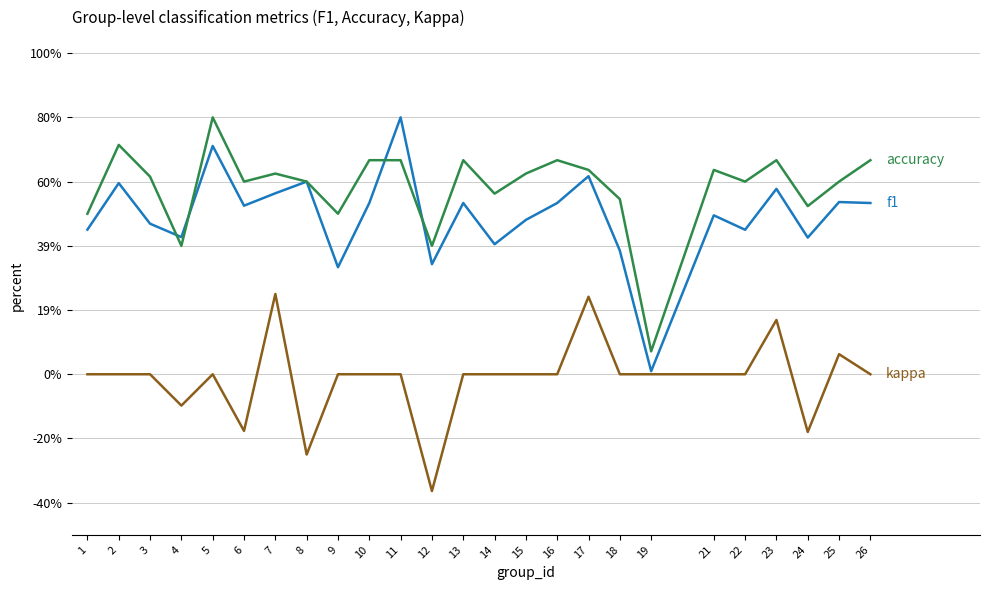

Reading right to left, transcribe all the data shown in this chart.

f1: 0.5	0.5	0.4	0.6	0.5	0.5	0.0	0.4	0.6	0.5	0.5	0.4	0.5	0.3	0.8	0.5	0.3	0.6	0.6	0.5	0.7	0.4	0.5	0.6	0.5
accuracy: 0.7	0.6	0.5	0.7	0.6	0.6	0.1	0.5	0.6	0.7	0.6	0.6	0.7	0.4	0.7	0.7	0.5	0.6	0.6	0.6	0.8	0.4	0.6	0.7	0.5
kappa: 0.0	0.1	-0.2	0.2	0.0	0.0	0.0	0.0	0.2	0.0	0.0	0.0	0.0	-0.4	0.0	0.0	0.0	-0.2	0.2	-0.2	0.0	-0.1	0.0	0.0	0.0